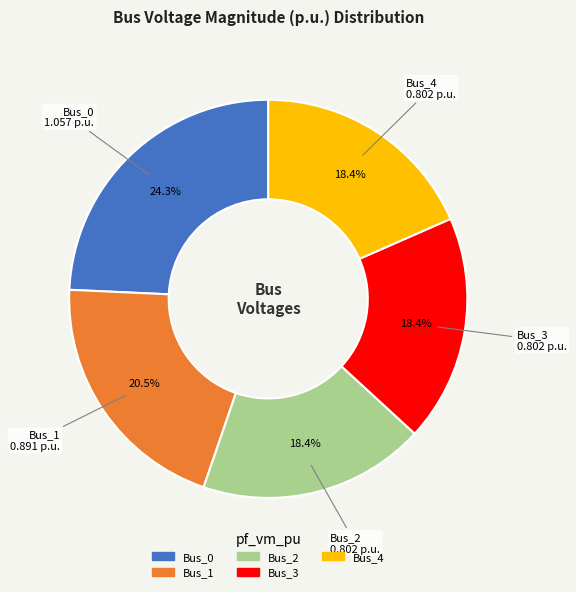

Between Bus_3 and Bus_1, which is larger?

Bus_1